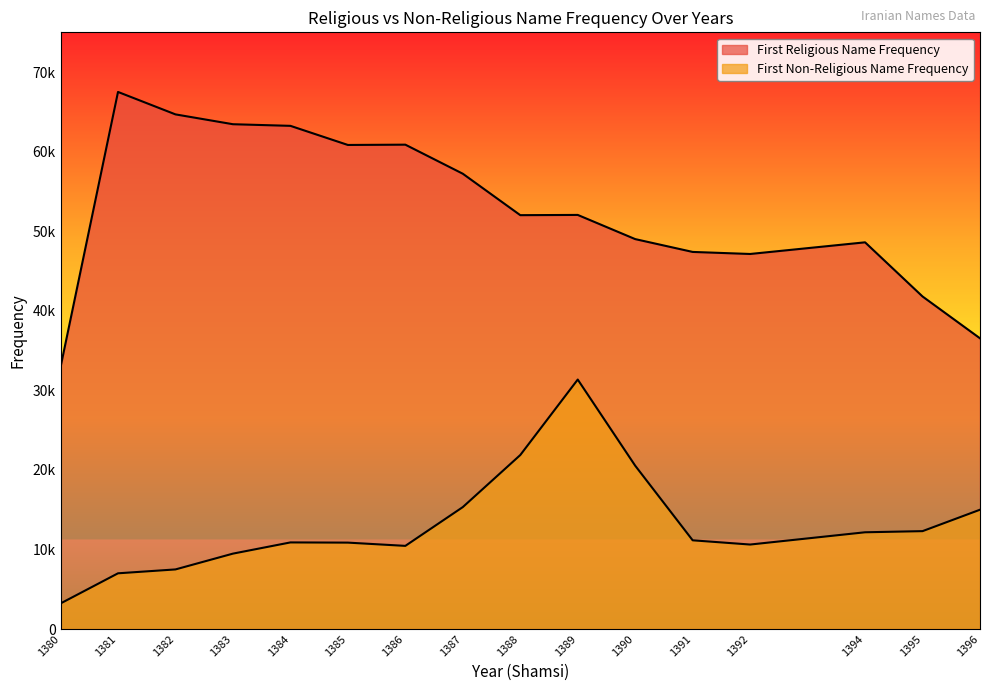

What is the difference between the highest and lowest values at 1390?

28483